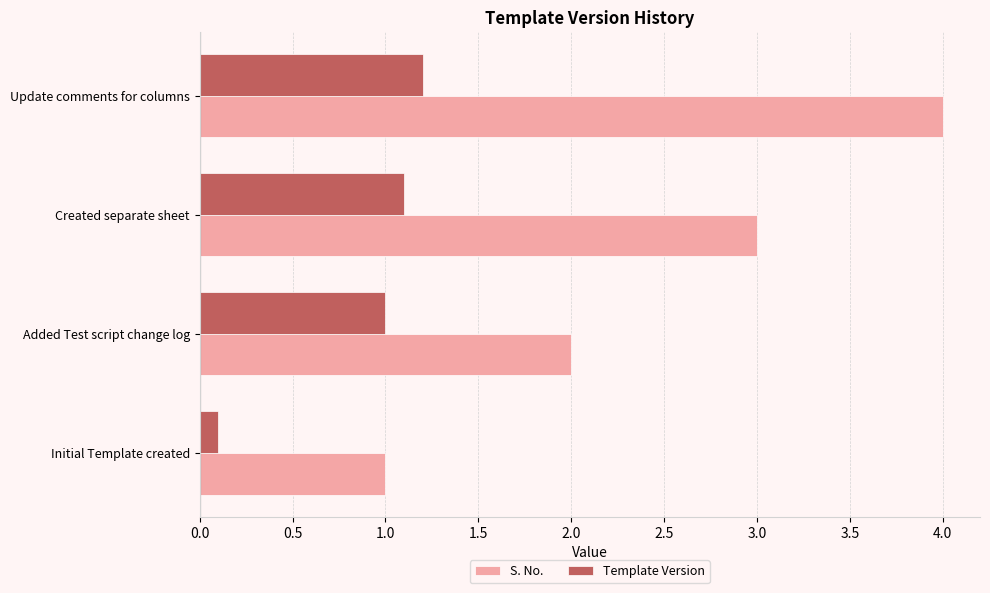

What is the difference between the S. No. values at Update comments for columns and Created separate sheet?

1.0